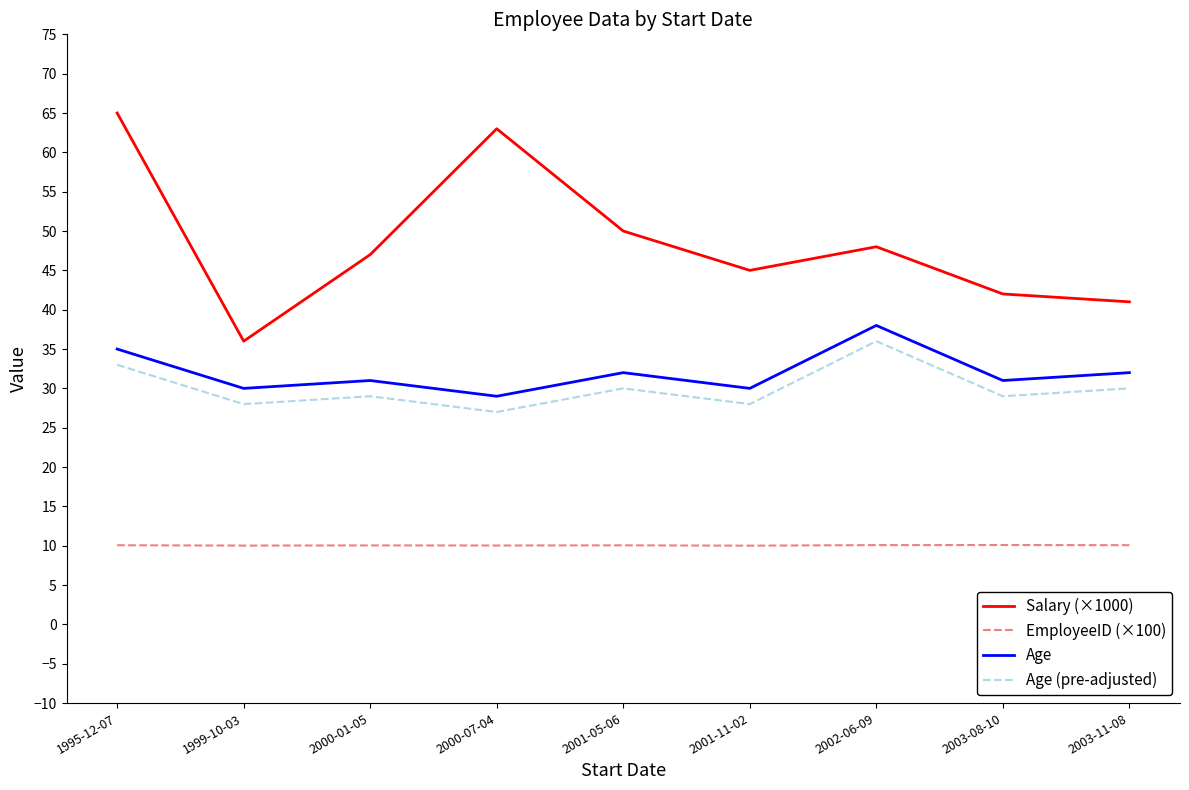

What is the smallest value displayed?

10.0